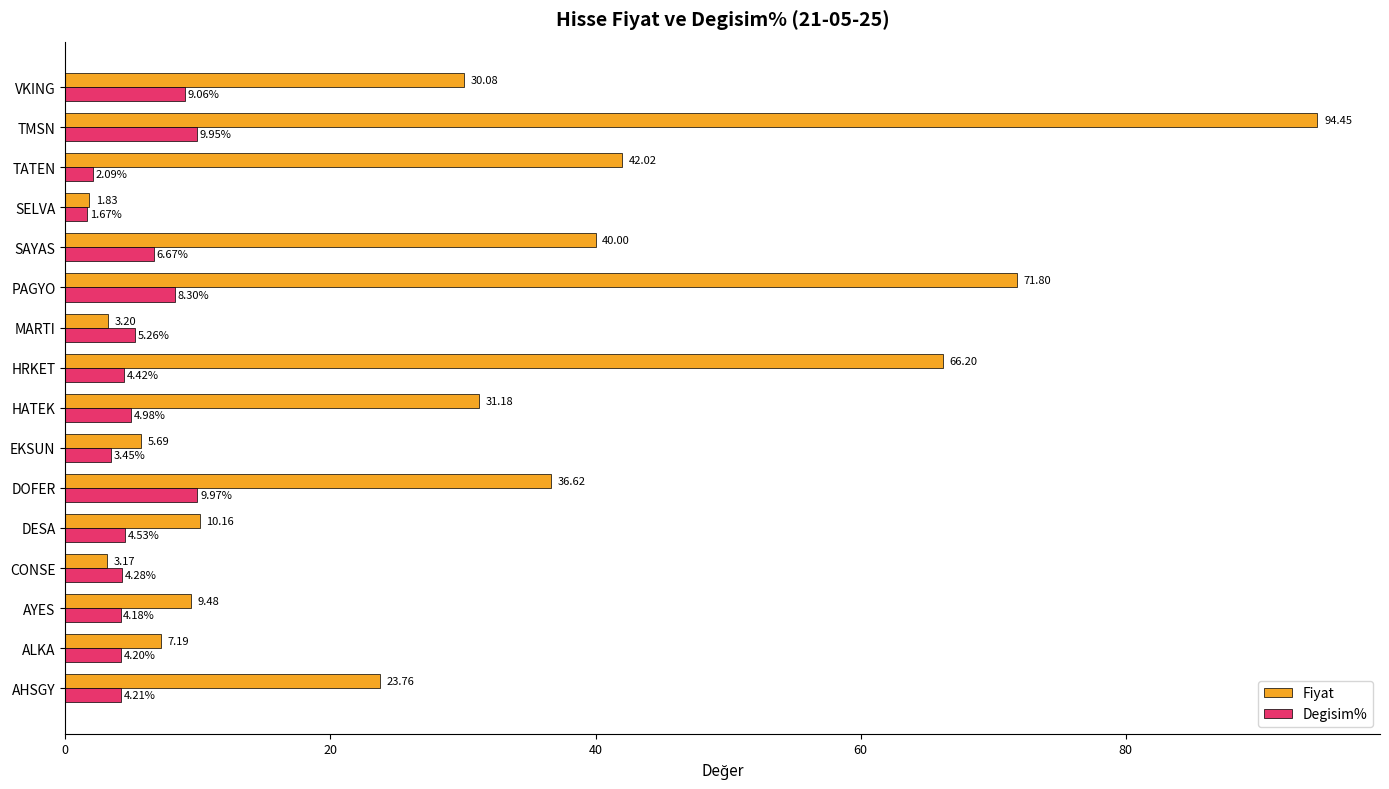

Which series changed the most between AHSGY and SAYAS?

Fiyat